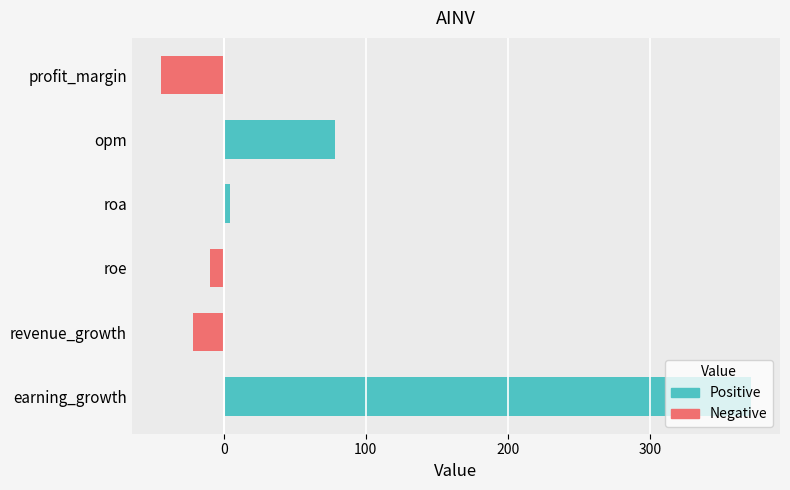

What is the sum of all values?

378.3